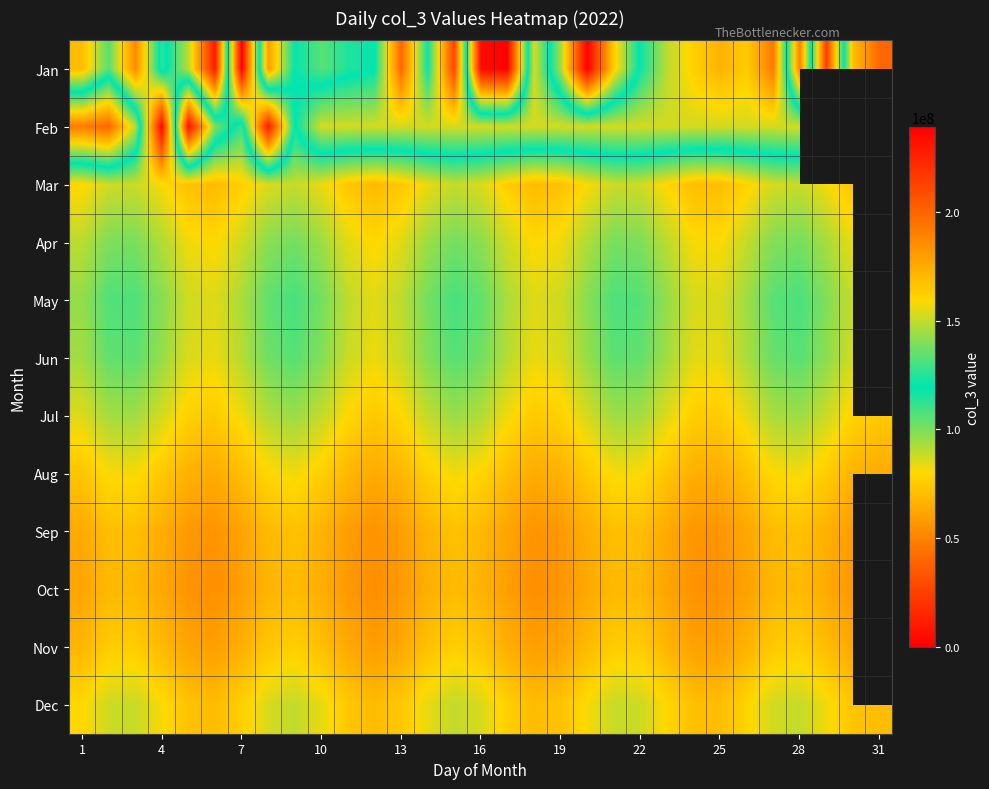

What is the difference between the maximum and minimum values in the Mar series?

19686357.0